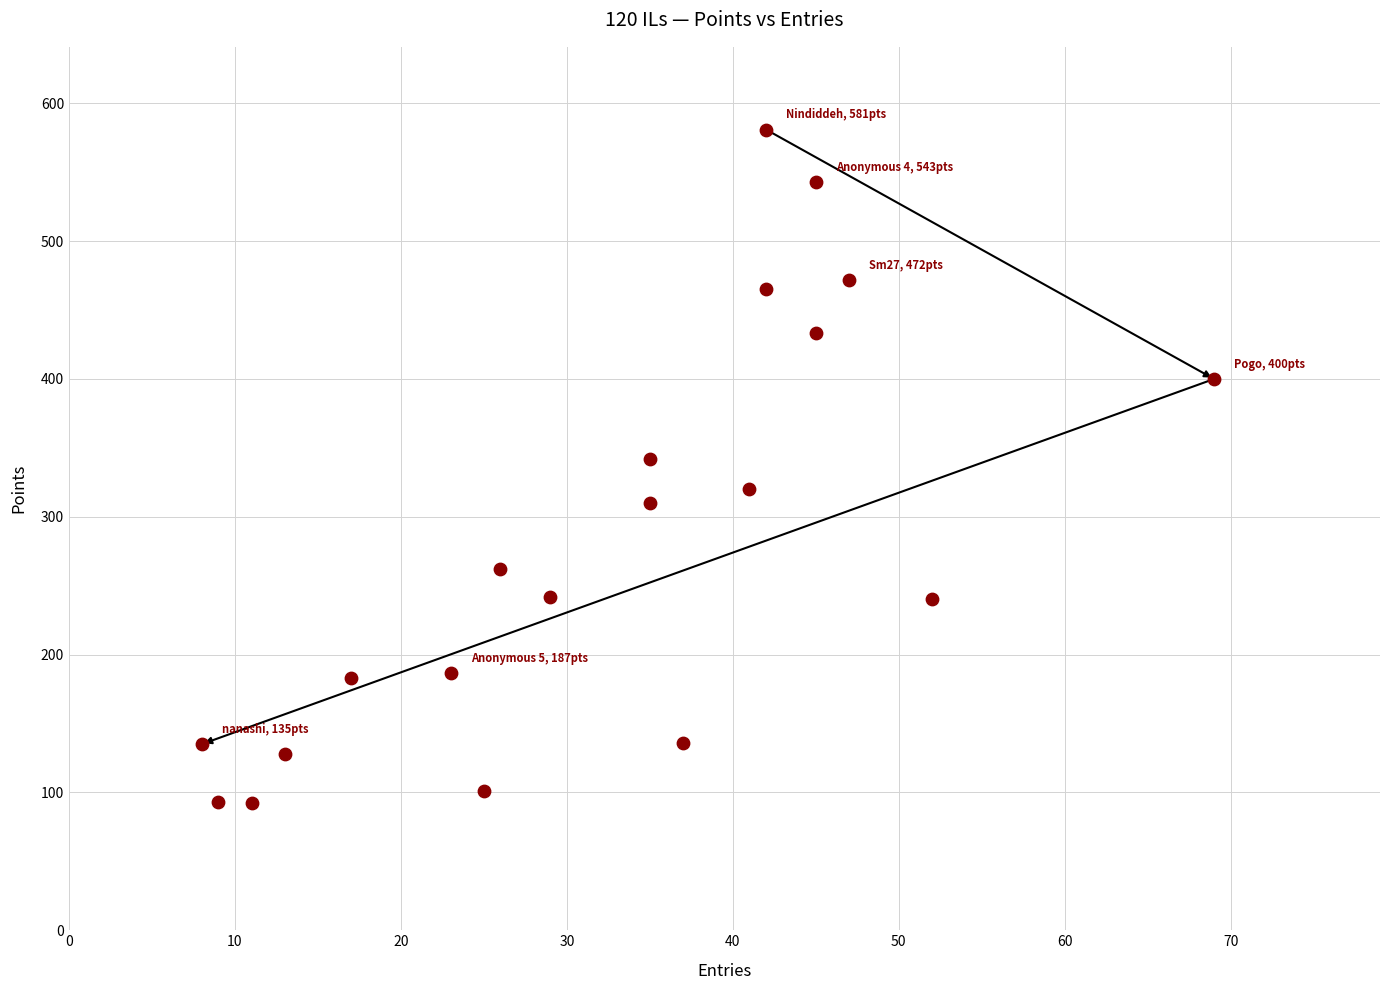

What is the range of X values (max minus min)?

61